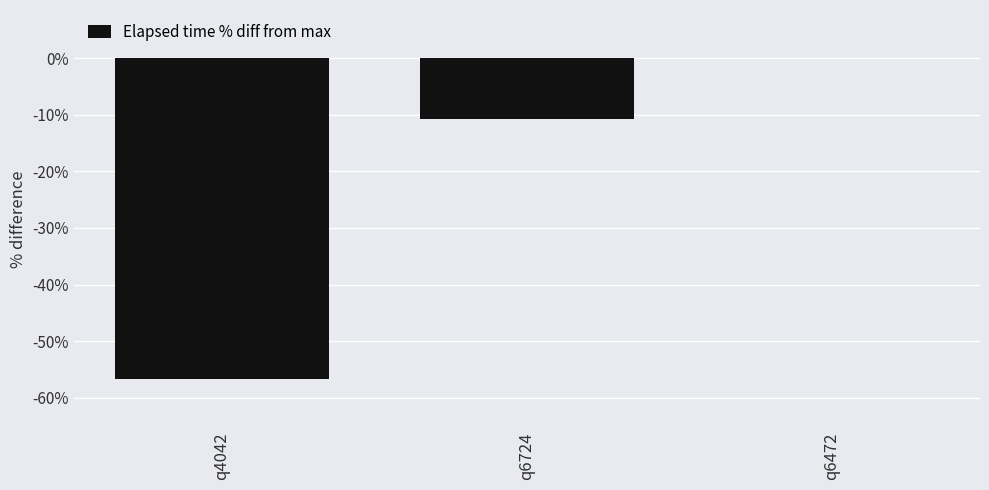

Which has a higher value, q6724 or q4042?

q6724